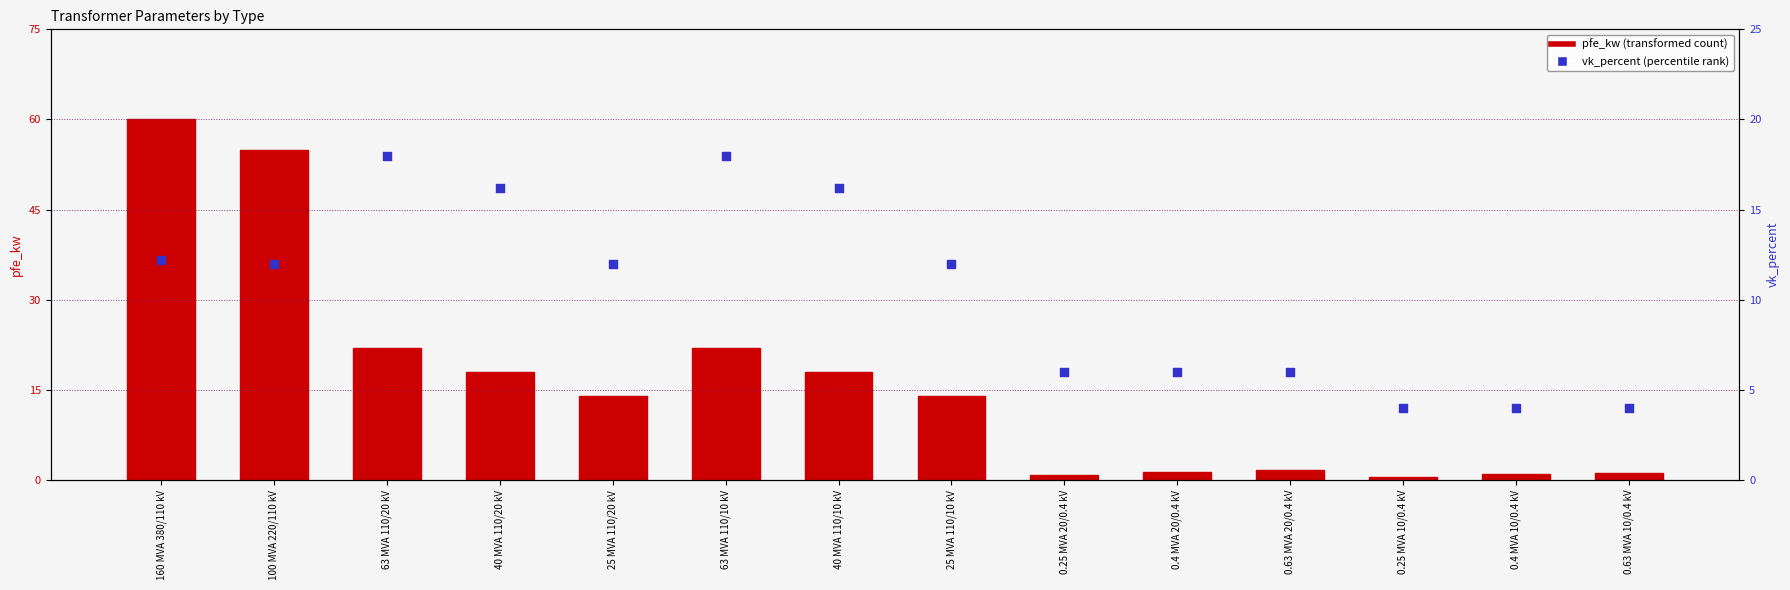

Which series reaches the maximum Y coordinate?

pfe_kw